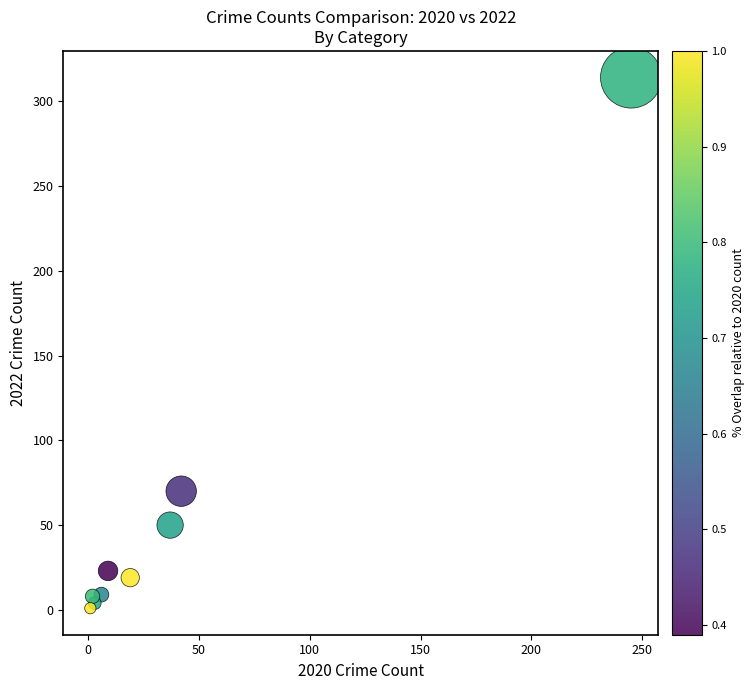

What Y value in the scatter plot is closest to 157?

70